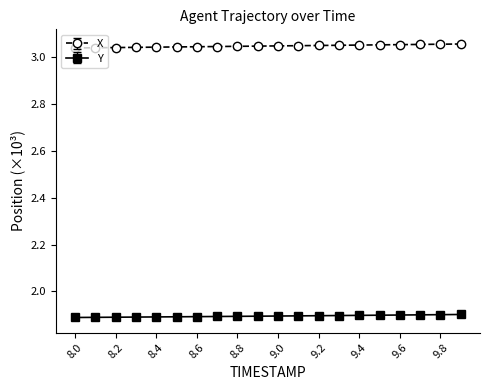

True or false: X and Y cross at least once.

False